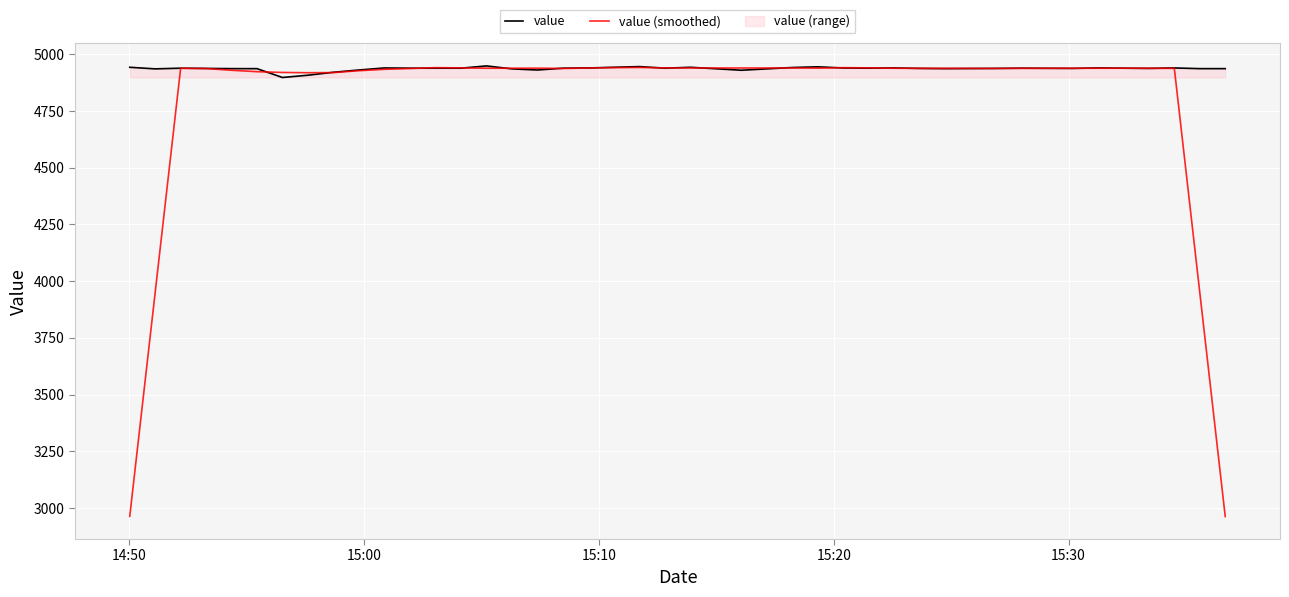

What is the sum of all value (smoothed) values?

191541.4